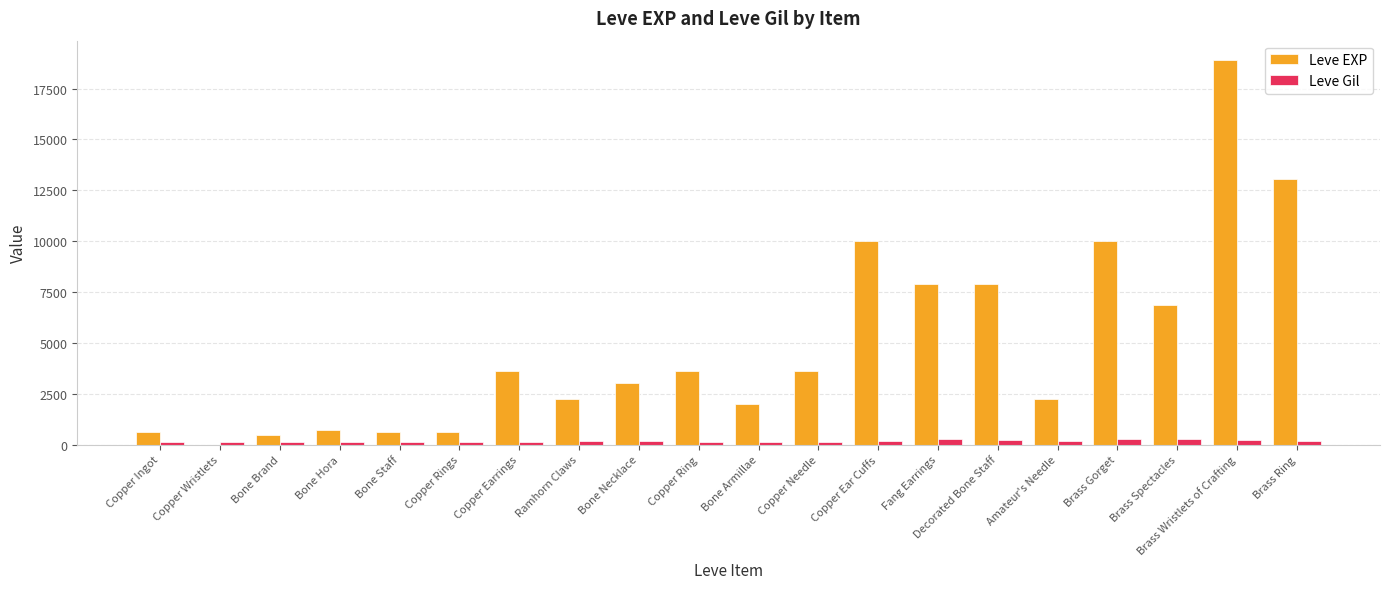

The value of Leve EXP at Bone Necklace is 3040. True or false?

True